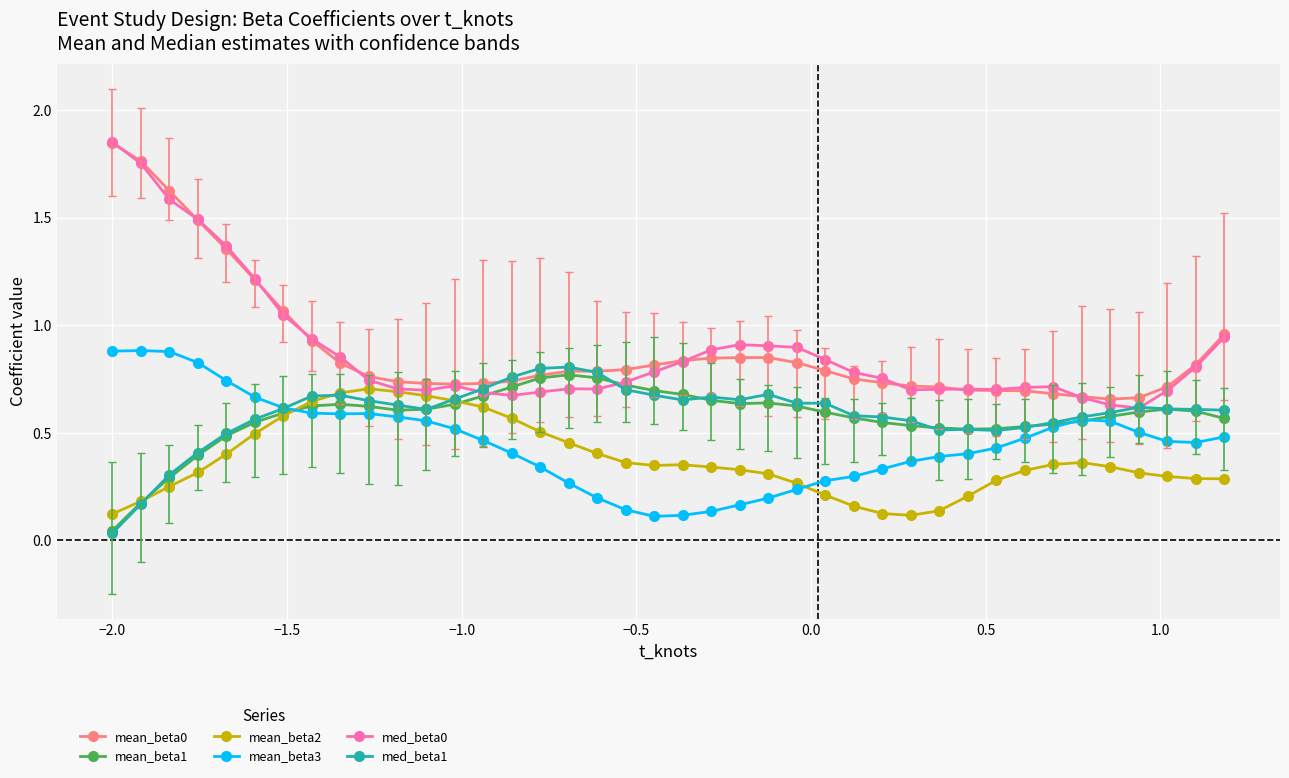

True or false: mean_beta1 has more than 1 points higher than both neighbors.

True